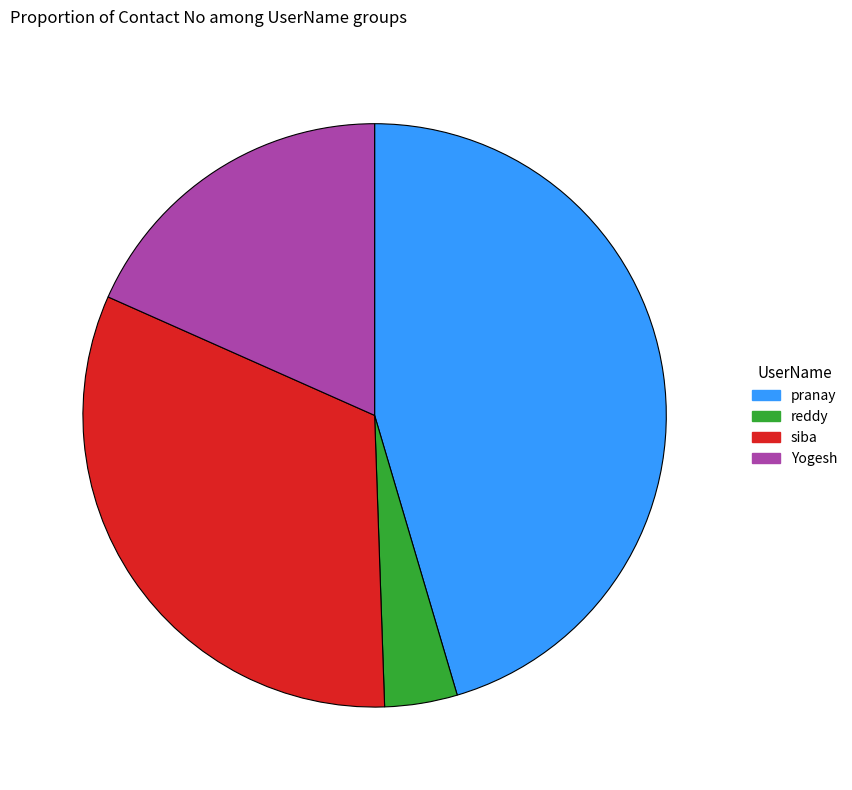

Between siba and reddy, which is larger?

siba